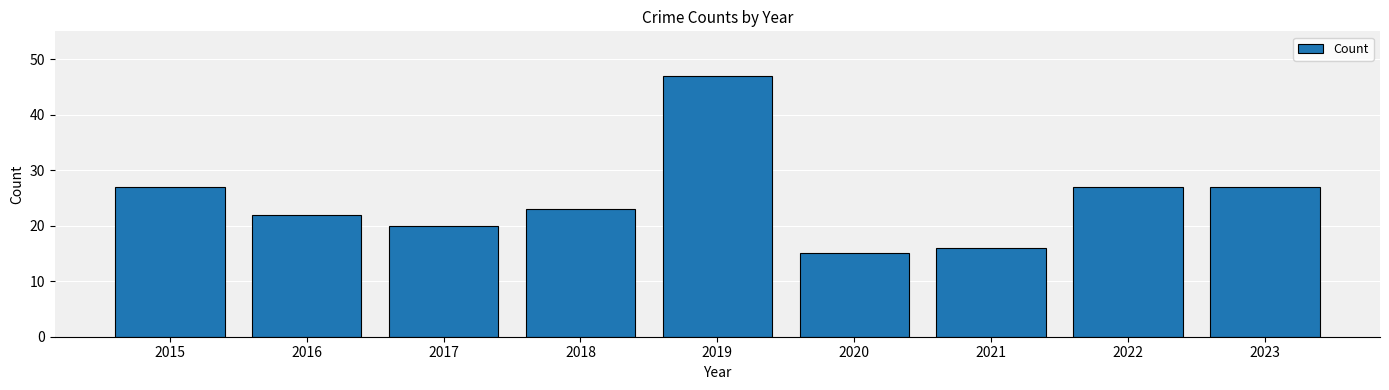

Reading right to left, list all the values displayed in this chart.

2023=27	2022=27	2021=16	2020=15	2019=47	2018=23	2017=20	2016=22	2015=27